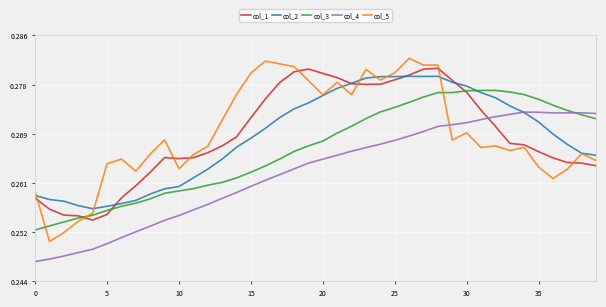

How many intersections are there between col_5 and col_4?

1